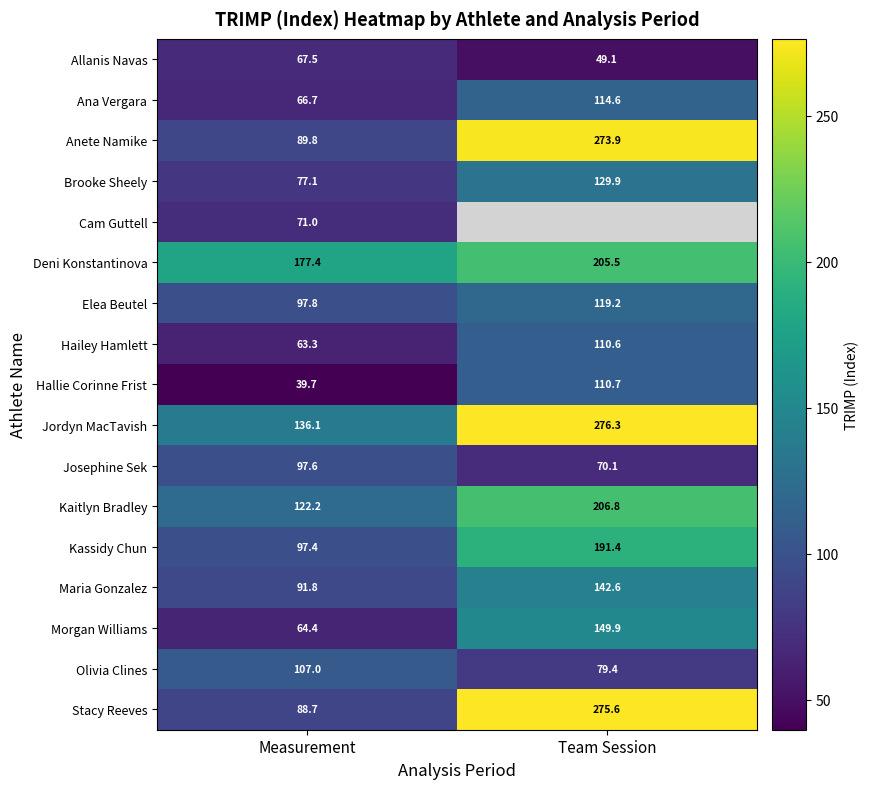

Is the value of Hailey Hamlett at Team Session greater than the value of Kaitlyn Bradley at Team Session?

No